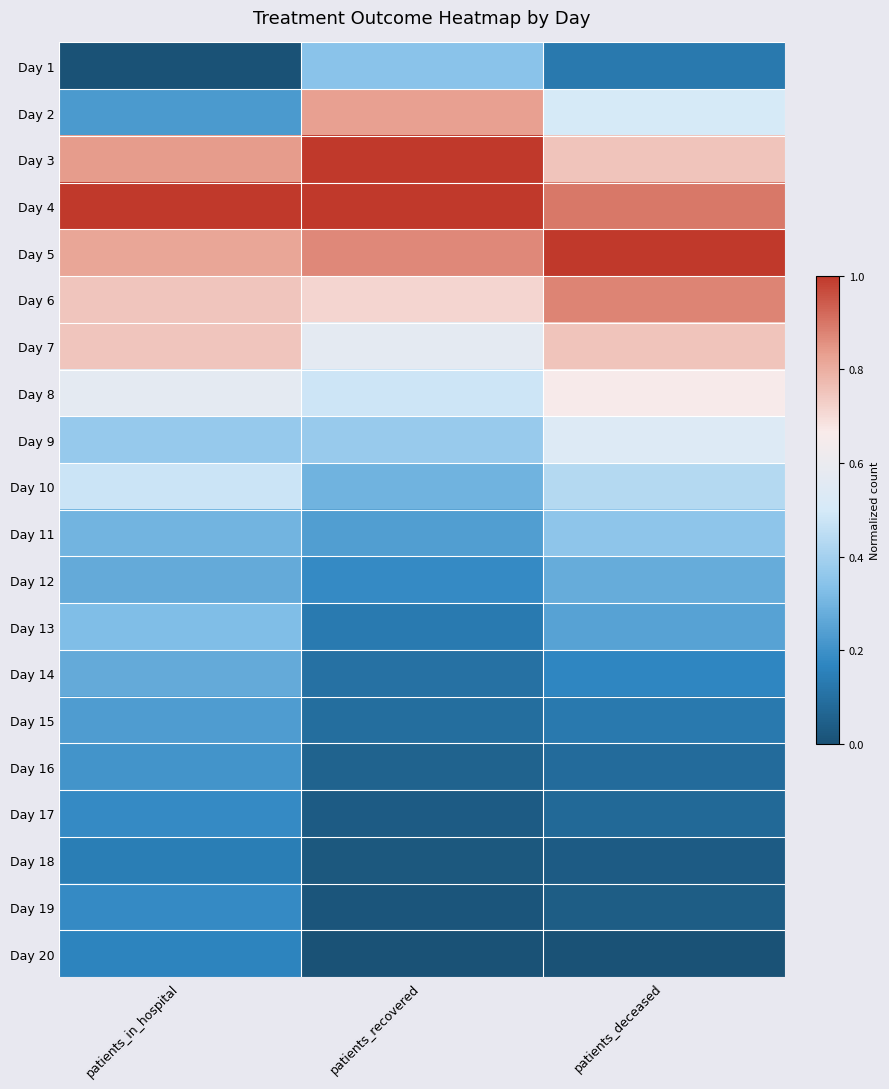

Reading left to right, what are all the values shown in this chart?

Day 1: patients_in_hospital=0.0	patients_recovered=0.3	patients_deceased=0.1
Day 2: patients_in_hospital=0.2	patients_recovered=0.8	patients_deceased=0.5
Day 3: patients_in_hospital=0.8	patients_recovered=1.0	patients_deceased=0.8
Day 4: patients_in_hospital=1.0	patients_recovered=1.0	patients_deceased=0.9
Day 5: patients_in_hospital=0.8	patients_recovered=0.9	patients_deceased=1.0
Day 6: patients_in_hospital=0.7	patients_recovered=0.7	patients_deceased=0.9
Day 7: patients_in_hospital=0.7	patients_recovered=0.6	patients_deceased=0.8
Day 8: patients_in_hospital=0.6	patients_recovered=0.5	patients_deceased=0.7
Day 9: patients_in_hospital=0.4	patients_recovered=0.4	patients_deceased=0.5
Day 10: patients_in_hospital=0.5	patients_recovered=0.3	patients_deceased=0.4
Day 11: patients_in_hospital=0.3	patients_recovered=0.2	patients_deceased=0.4
Day 12: patients_in_hospital=0.3	patients_recovered=0.2	patients_deceased=0.3
Day 13: patients_in_hospital=0.3	patients_recovered=0.1	patients_deceased=0.2
Day 14: patients_in_hospital=0.3	patients_recovered=0.1	patients_deceased=0.2
Day 15: patients_in_hospital=0.2	patients_recovered=0.1	patients_deceased=0.1
Day 16: patients_in_hospital=0.2	patients_recovered=0.1	patients_deceased=0.1
Day 17: patients_in_hospital=0.2	patients_recovered=0.0	patients_deceased=0.1
Day 18: patients_in_hospital=0.1	patients_recovered=0.0	patients_deceased=0.0
Day 19: patients_in_hospital=0.2	patients_recovered=0.0	patients_deceased=0.0
Day 20: patients_in_hospital=0.2	patients_recovered=0.0	patients_deceased=0.0